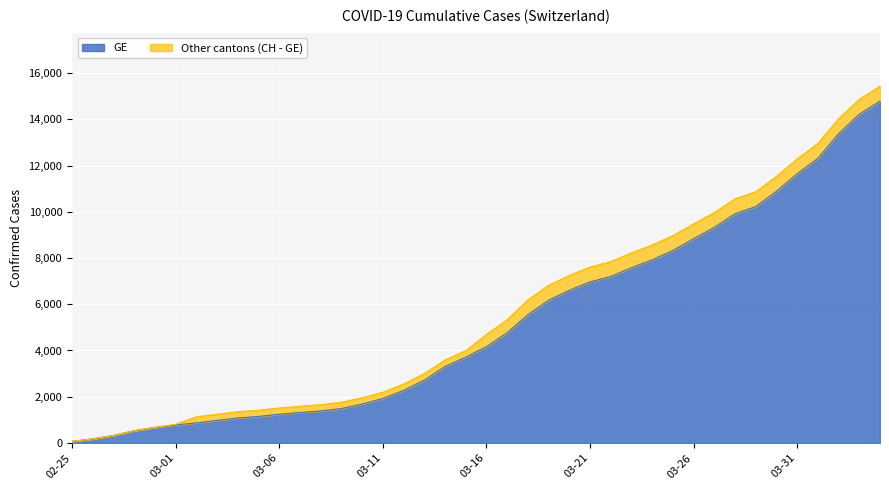

What is the difference between the maximum and minimum values in the GE series?

14719